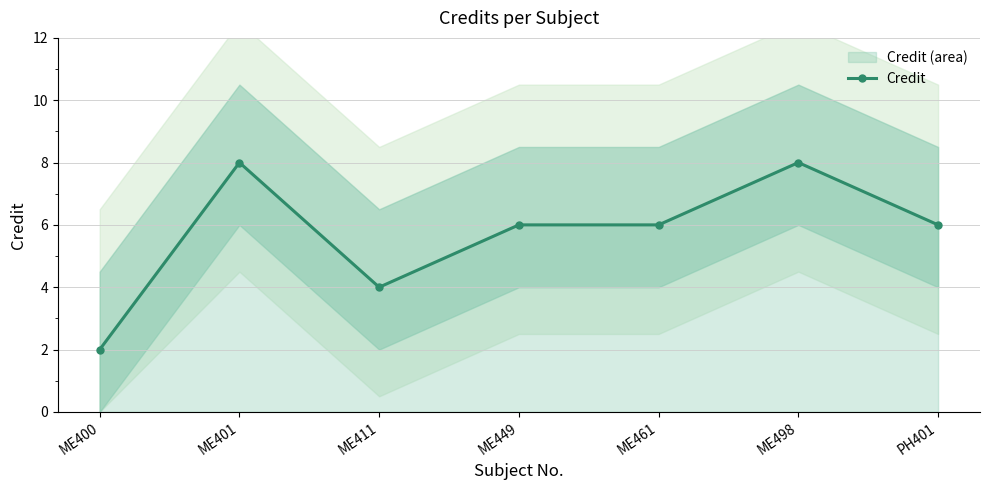

What is the label of the 4th point from the left?

ME449